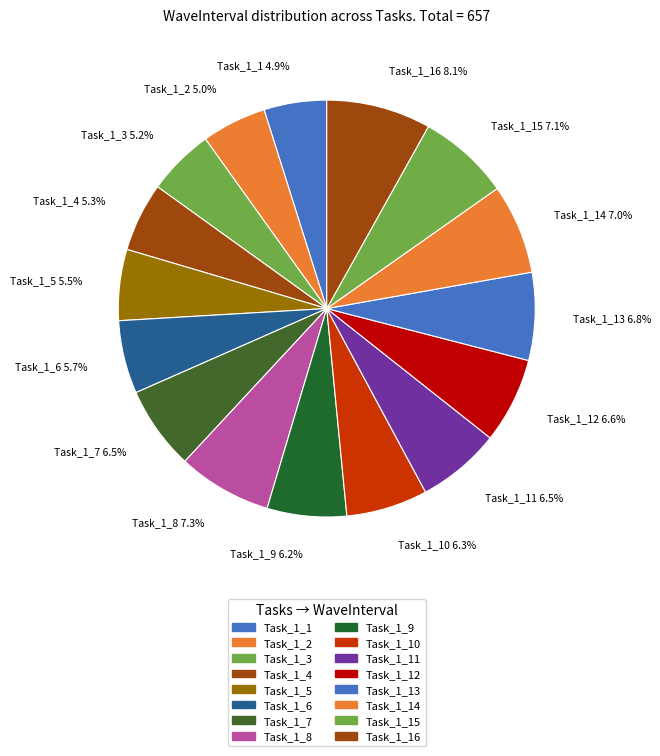

Which has a higher value, Task_1_3 or Task_1_10?

Task_1_10